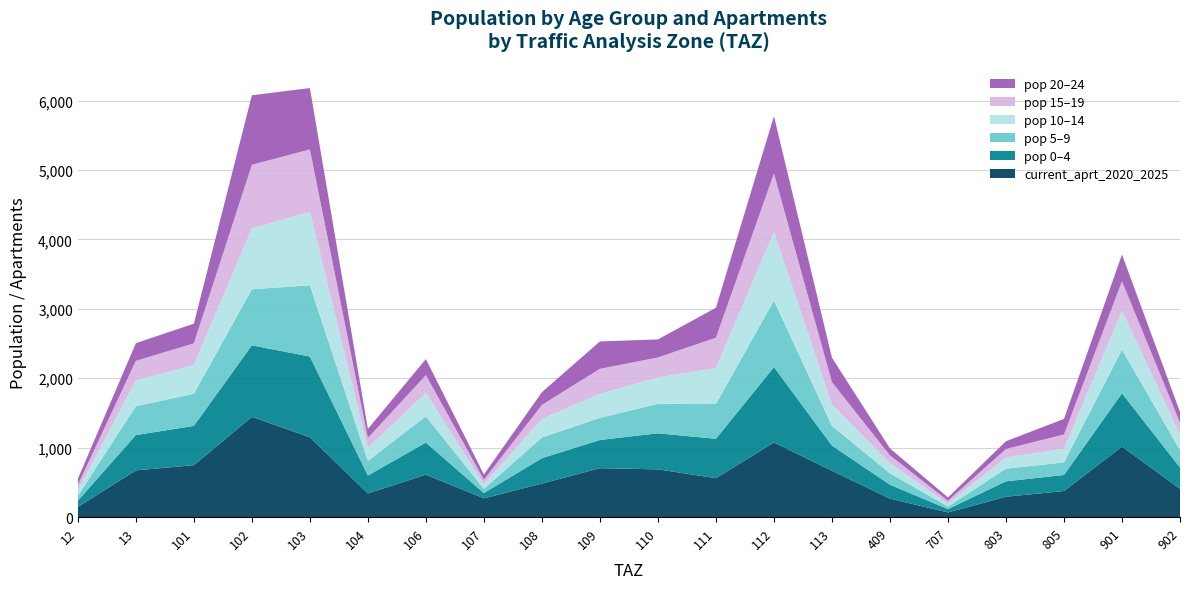

Reading left to right, what are all the values shown in this chart?

current_aprt_2020_2025: 12=146.5	13=673.2	101=748.7	102=1444.2	103=1150.4	104=341.2	106=611.7	107=270.5	108=483.6	109=705.3	110=687.8	111=561.4	112=1075.1	113=668.0	409=266.0	707=67.5	803=293.7	805=376.0	901=1016.4	902=407.0
pop_0: 12=90.0	13=508.6	101=565.6	102=1030.5	103=1162.3	104=257.7	106=462.1	107=76.2	108=365.3	109=406.2	110=519.5	111=567.2	112=1086.2	113=362.4	409=200.9	707=48.0	803=221.9	805=231.2	901=767.7	902=307.4
pop_5: 12=70.6	13=416.0	101=462.7	102=807.6	103=1026.6	104=210.8	106=378.0	107=59.8	108=298.8	109=318.3	110=425.0	111=501.0	112=959.4	113=284.0	409=164.4	707=37.7	803=181.5	805=181.2	901=628.1	902=251.5
pop_10: 12=76.8	13=371.9	101=413.6	102=879.5	103=1056.3	104=188.5	106=337.9	107=65.1	108=267.1	109=346.6	110=379.9	111=515.5	112=987.2	113=309.3	409=146.9	707=41.0	803=162.2	805=197.3	901=561.4	902=224.8
pop_15: 12=79.8	13=281.5	101=313.1	102=913.4	103=901.1	104=142.7	106=255.8	107=67.6	108=202.2	109=360.0	110=287.6	111=439.7	112=842.1	113=321.2	409=111.2	707=42.6	803=122.8	805=204.9	901=425.0	902=170.2
pop_20: 12=87.5	13=254.3	101=282.8	102=1001.5	103=883.7	104=128.9	106=231.1	107=74.1	108=182.7	109=394.7	110=259.8	111=431.3	112=825.9	113=352.2	409=100.5	707=46.7	803=110.9	805=224.6	901=383.9	902=153.7